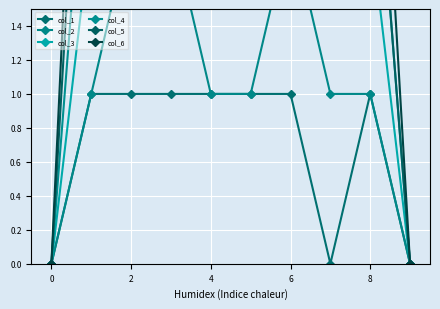

The value of col_1 at 2 is 1. True or false?

True